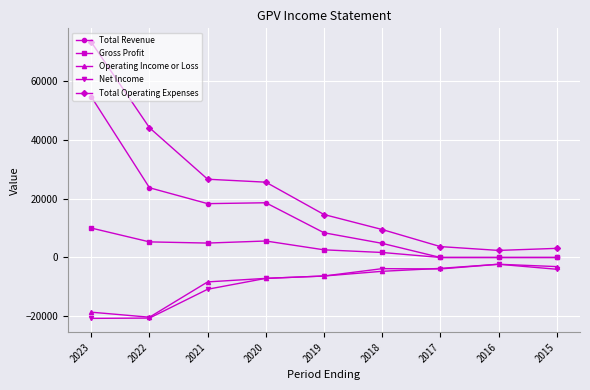

The Gross Profit series shows 2600 at 2019. True or false?

True